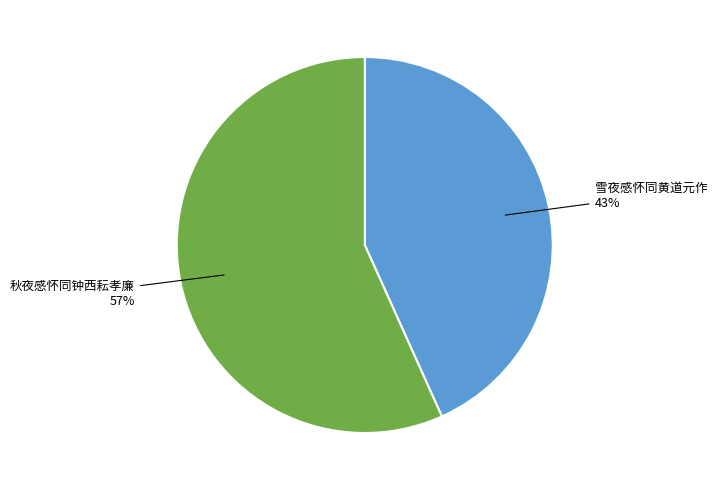

Count the number of slices in the pie.

2